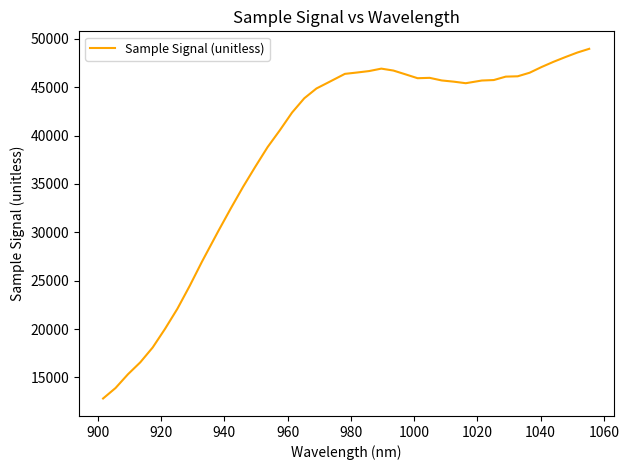

What is the difference between the maximum and minimum values?

36133